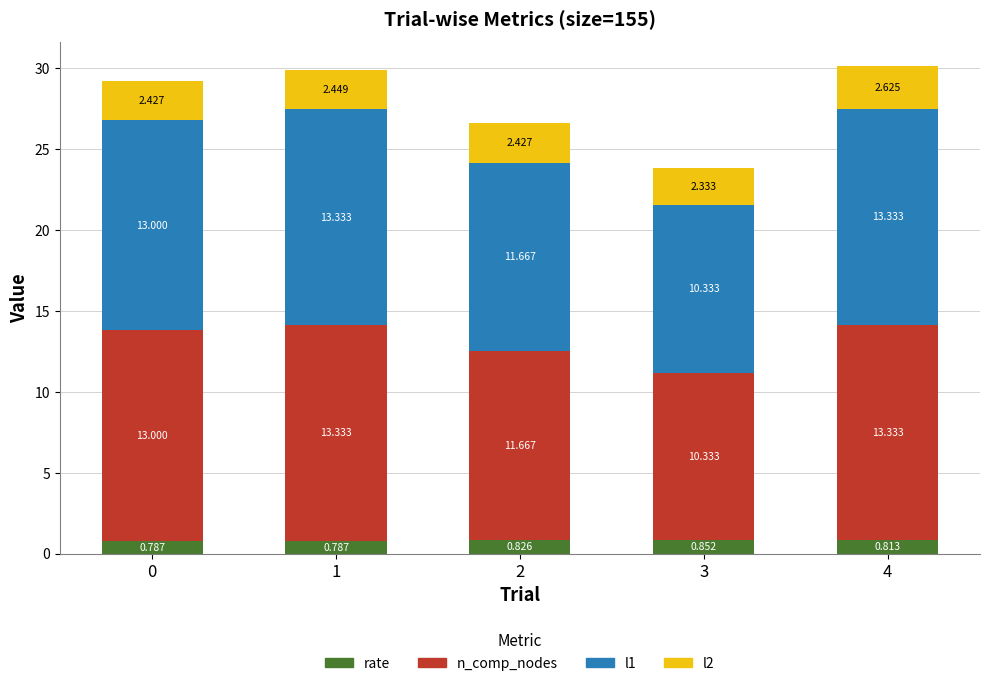

What are all the series names shown in the legend?

rate, n_comp_nodes, l1, l2